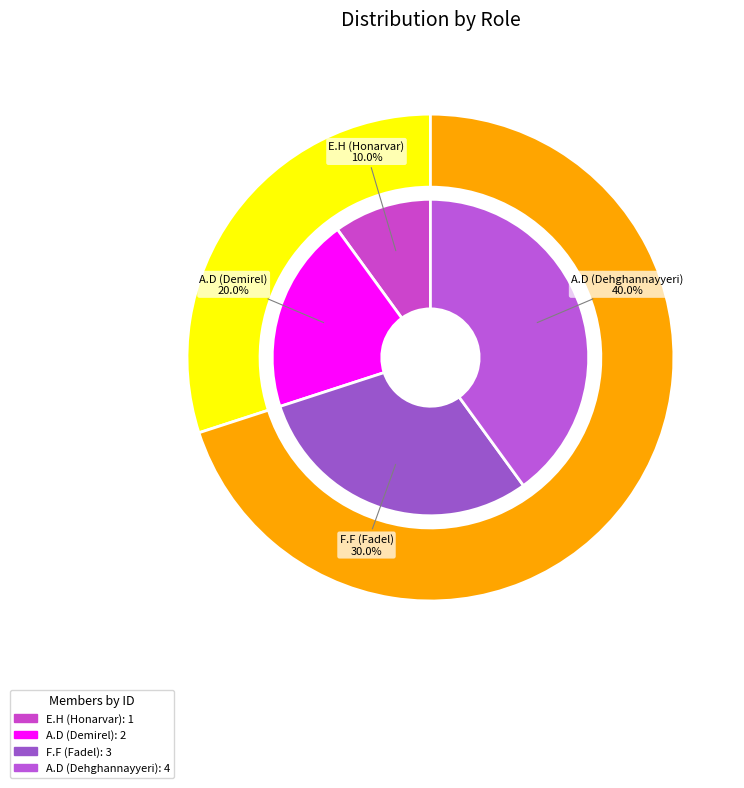

To the nearest percent, what percentage of the pie is A.D?

20%